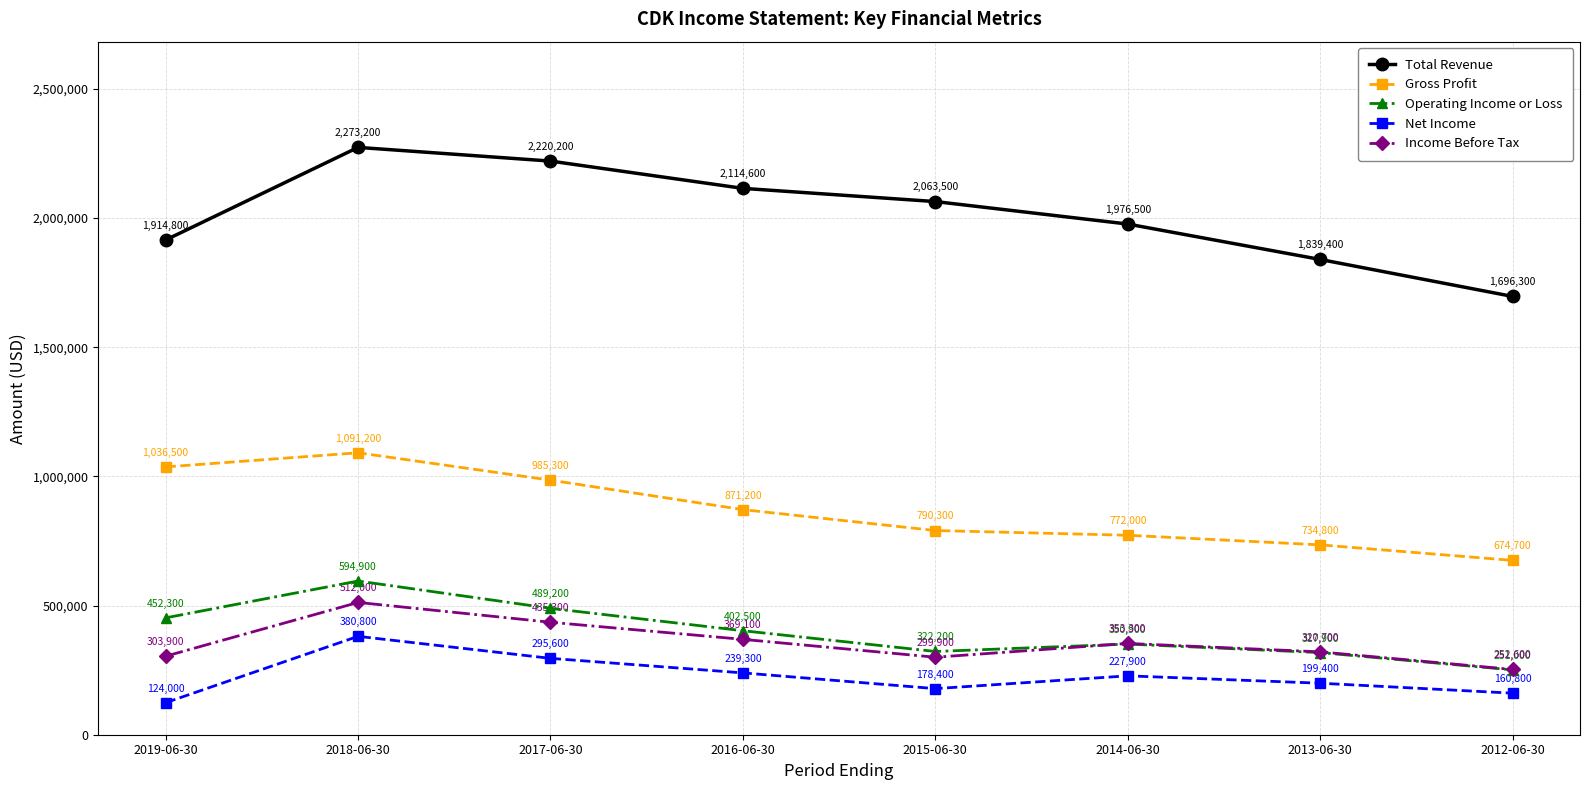

At how many categories does at least one series exceed 1050001?

8